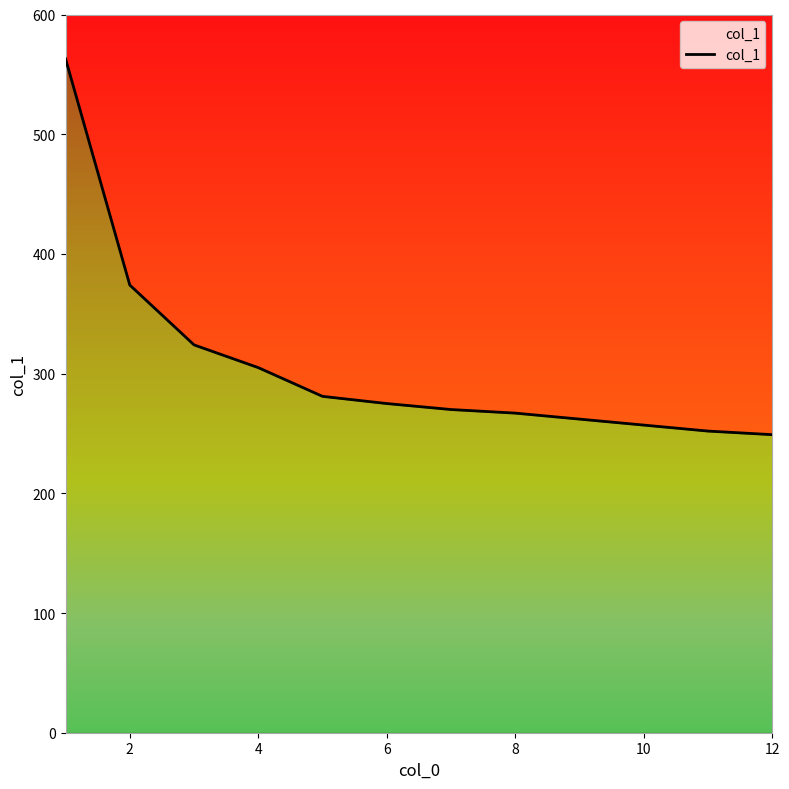

The value at 8 is 388. True or false?

False